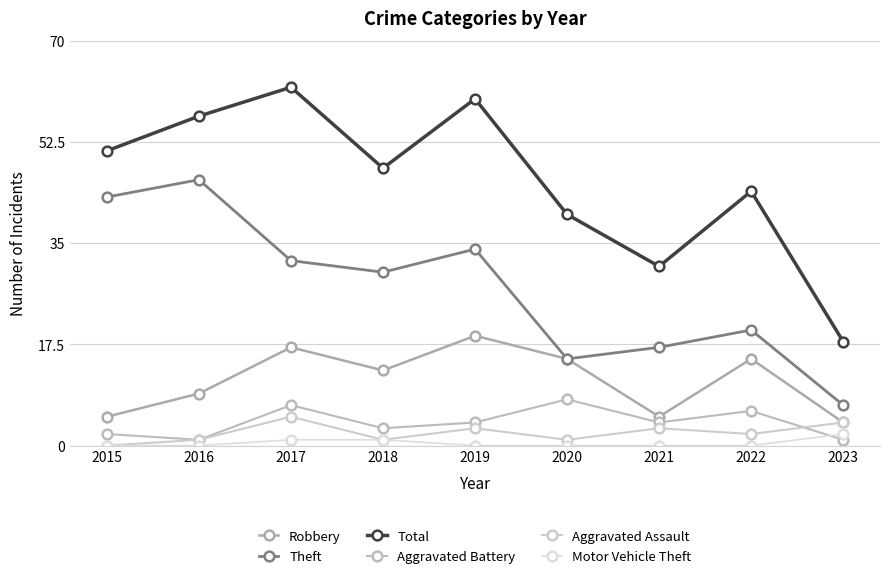

What is the difference between the maximum and second lowest values in the Robbery series?

14